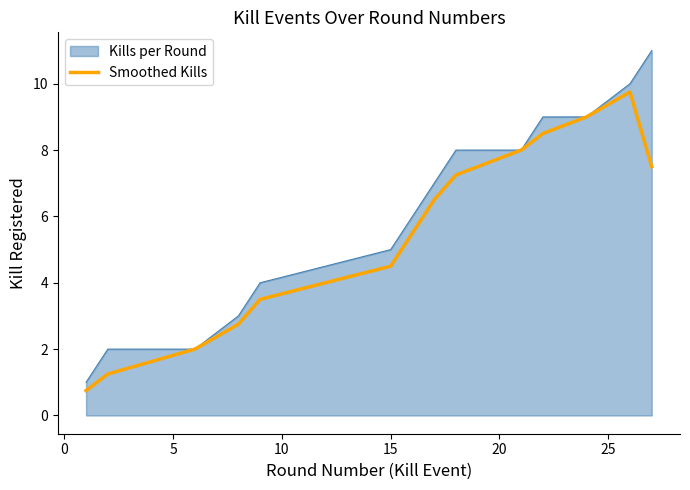

List the series in order of their overall mean, highest first.

Kills per Round, Smoothed Kills